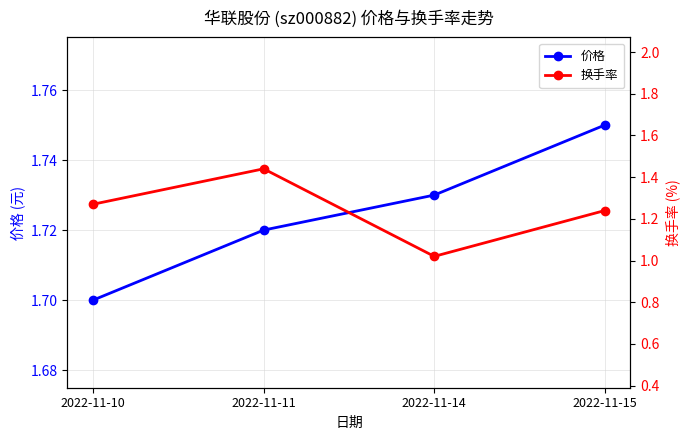

Where is 价格 nearest to the value 1?

2022-11-10